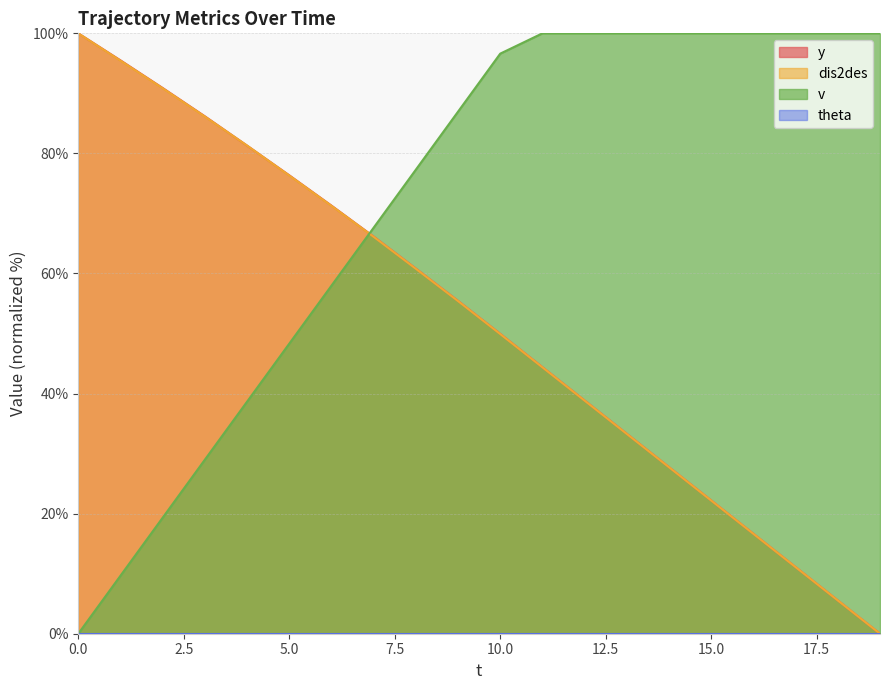

How many lines are shown in the chart?

4